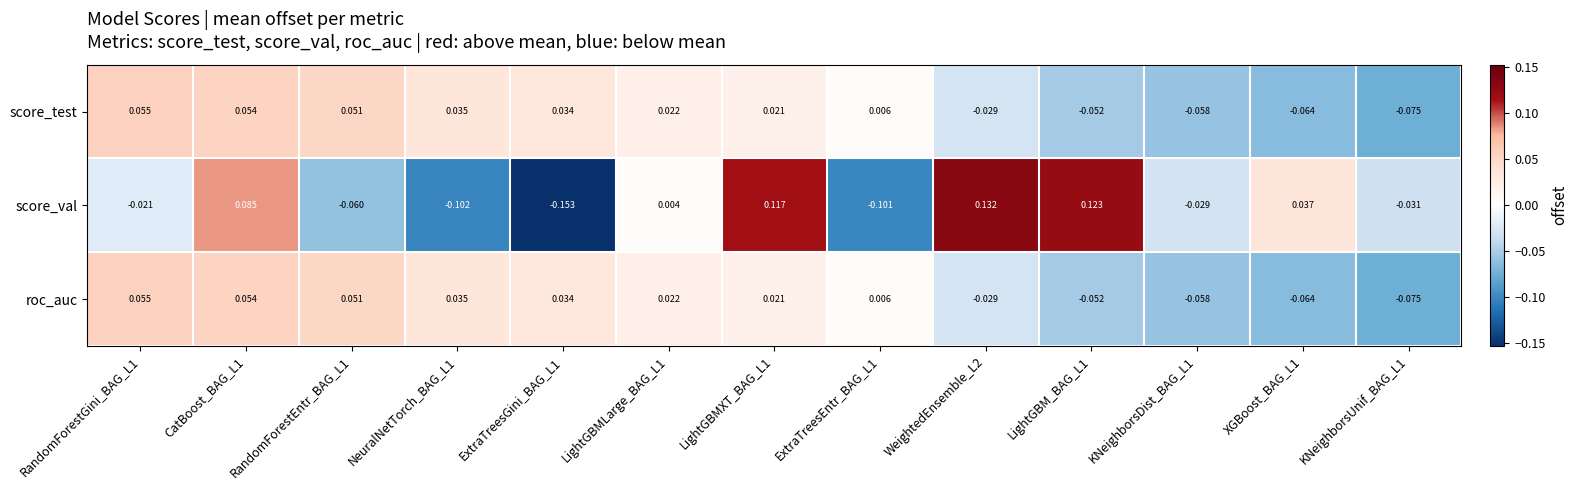

Between LightGBMLarge_BAG_L1 and LightGBMXT_BAG_L1, which series saw the biggest shift?

score_val